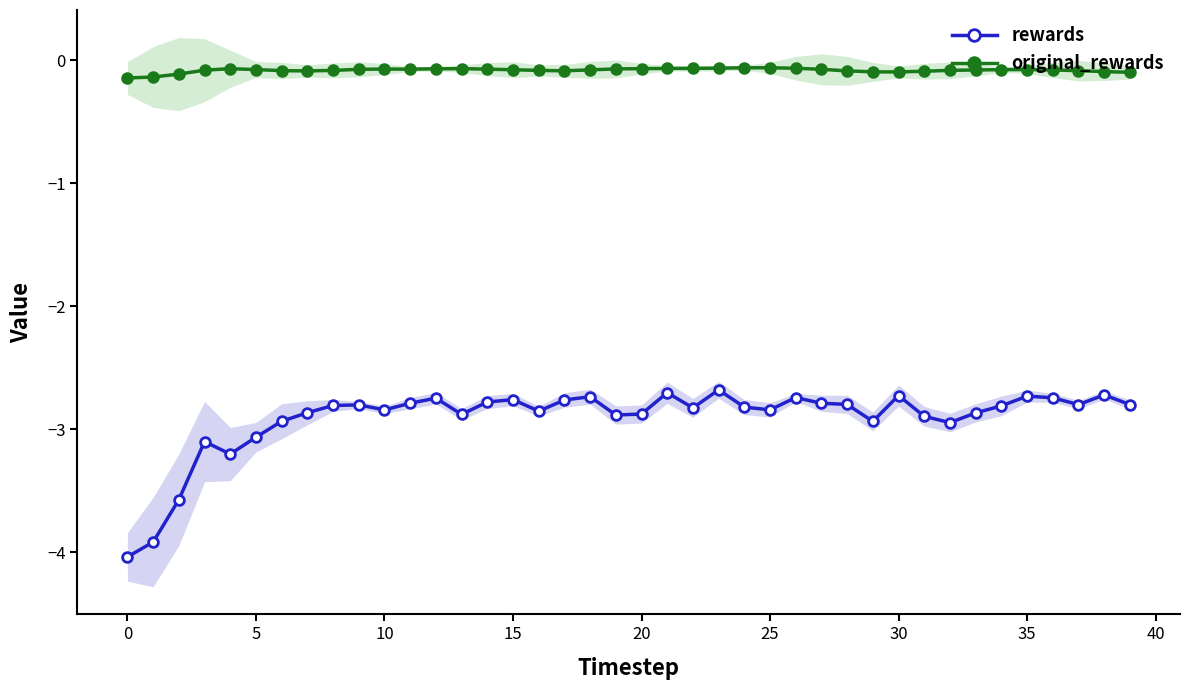

Where is rewards nearest to the value -3?

32